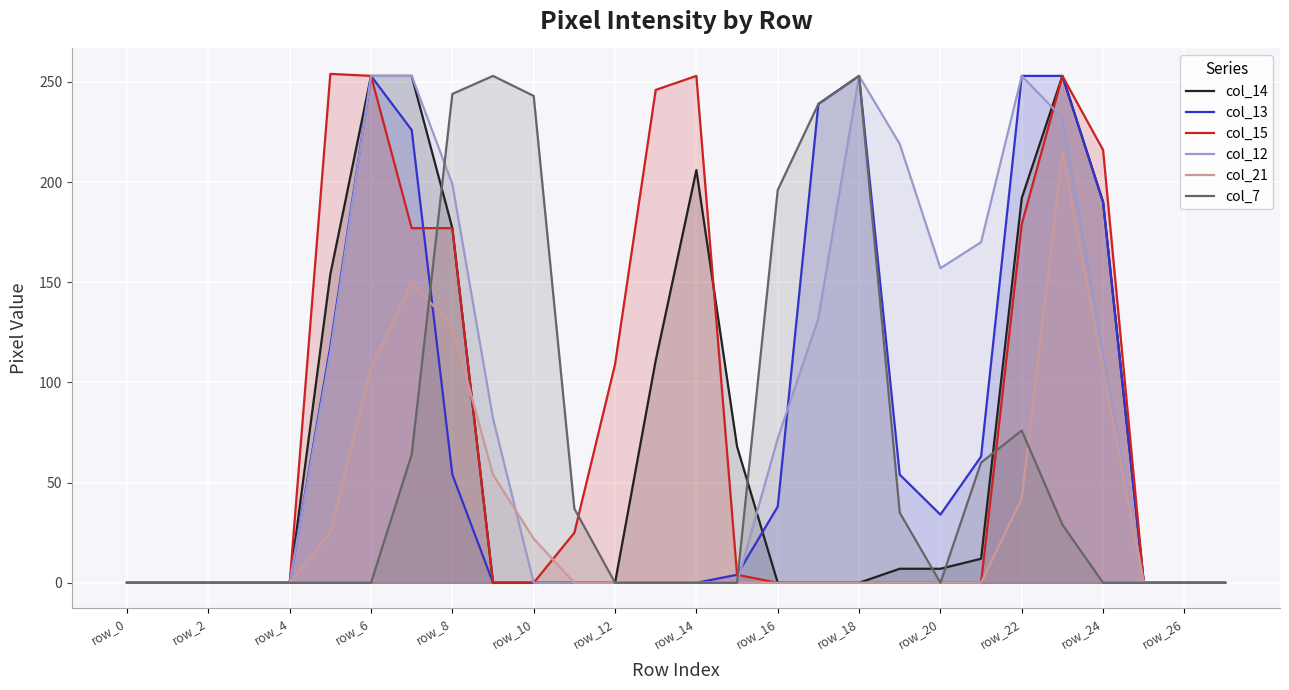

What is the total value across all series at row_18?

759